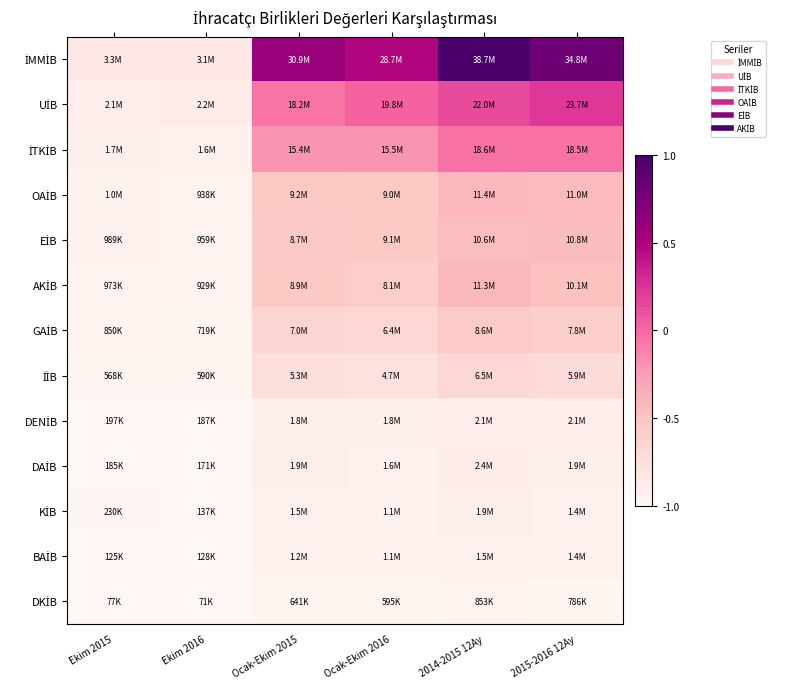

At how many categories does at least one series exceed 0?

4